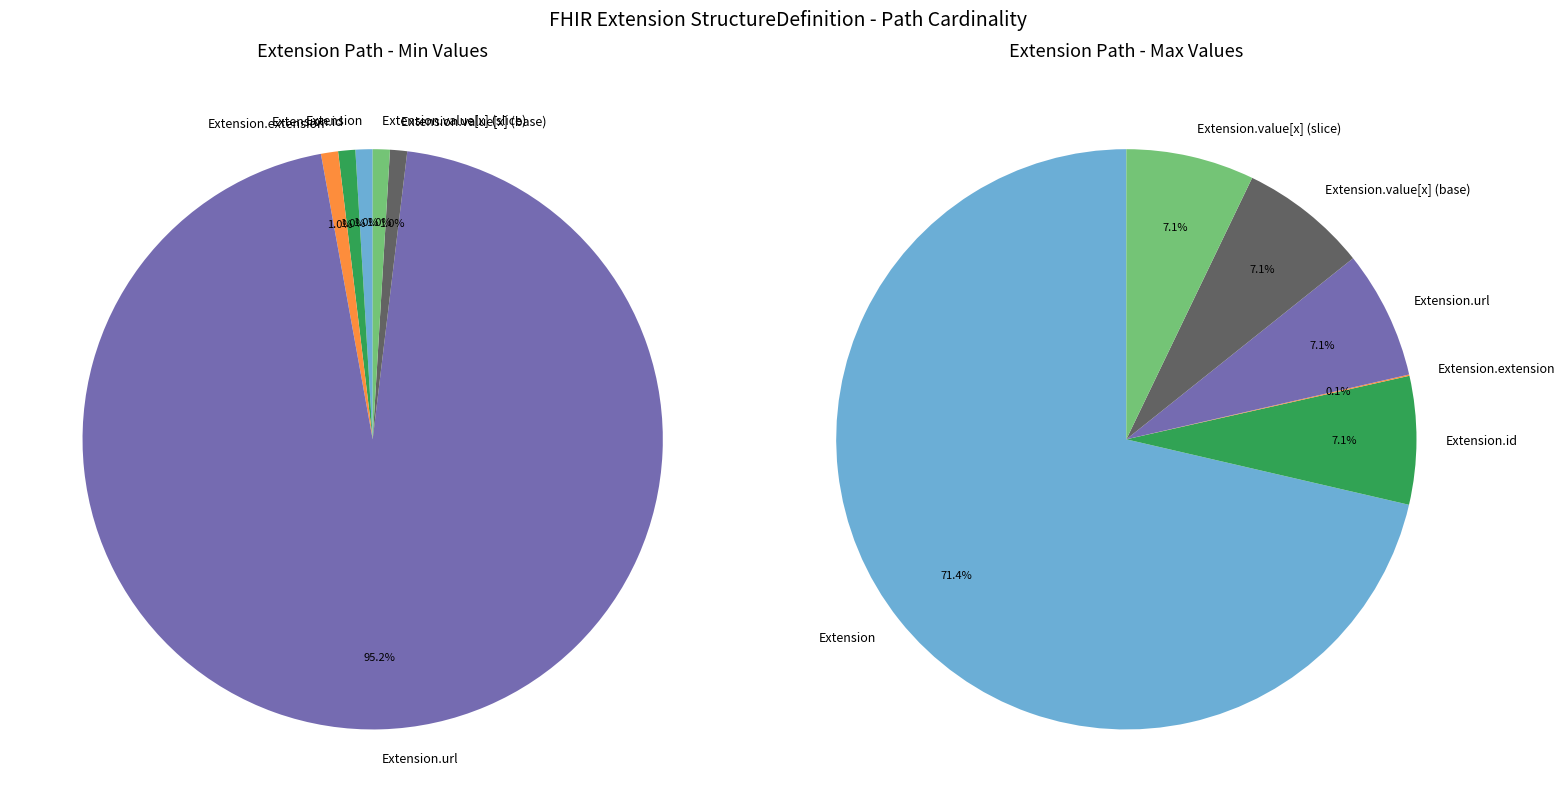

Rank the categories by value from lowest to highest.

Extension, Extension.id, Extension.extension, Extension.value[x] (base), Extension.value[x] (slice), Extension.url